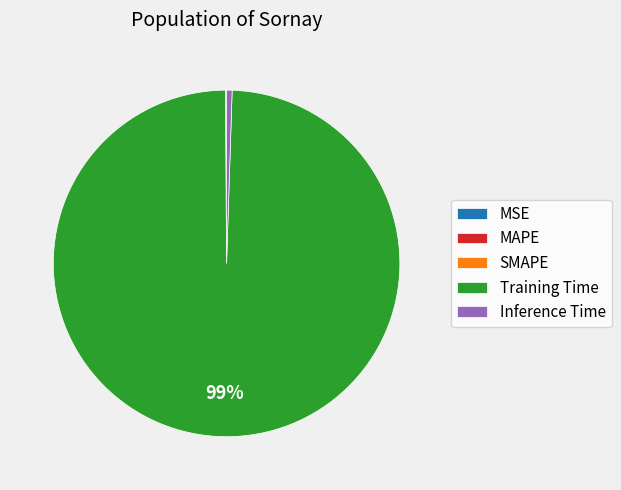

Does Training Time account for over 50% of the chart?

Yes